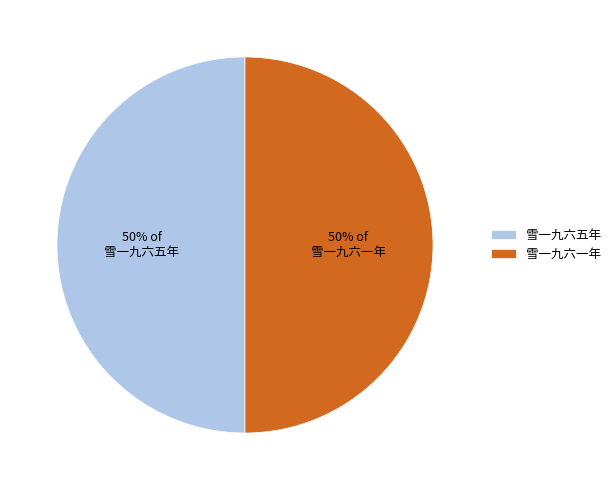

Do 雪一九六一年 and 雪一九六五年 together represent more than half of the pie?

Yes